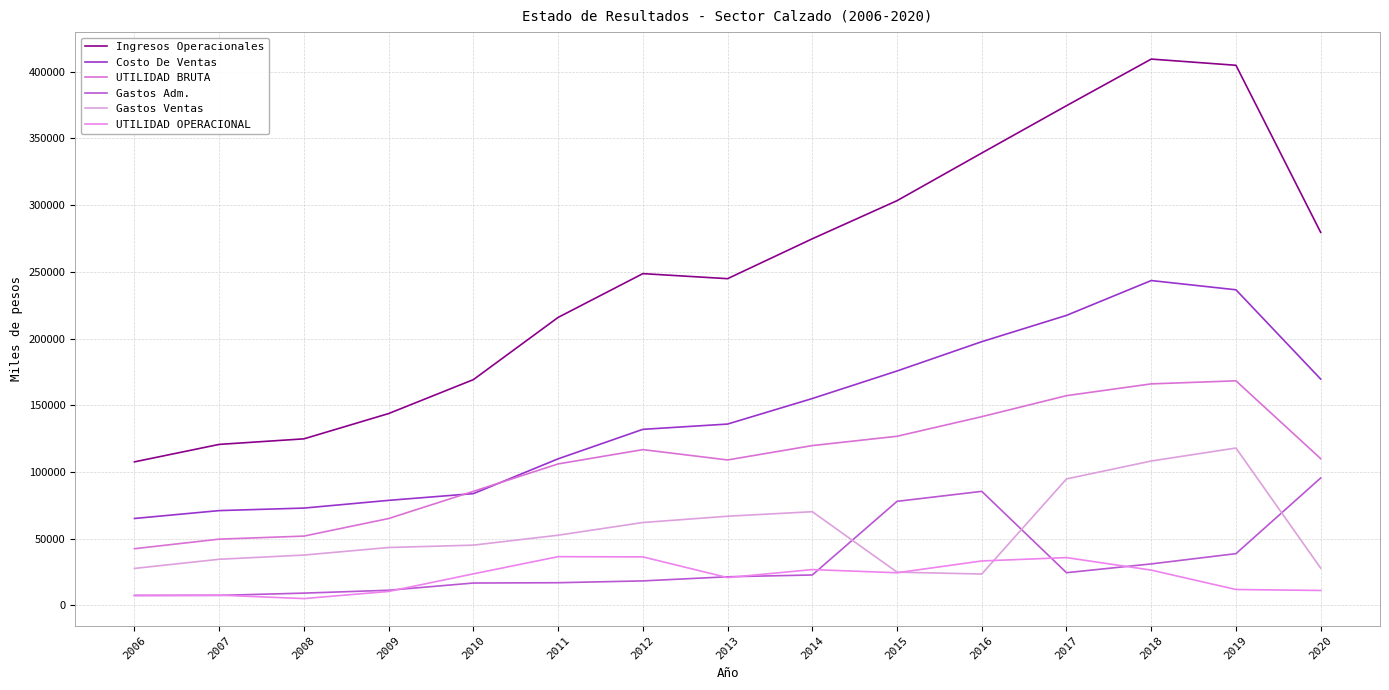

In Gastos Ventas, how many points are lower than both neighbors (excluding endpoints)?

1